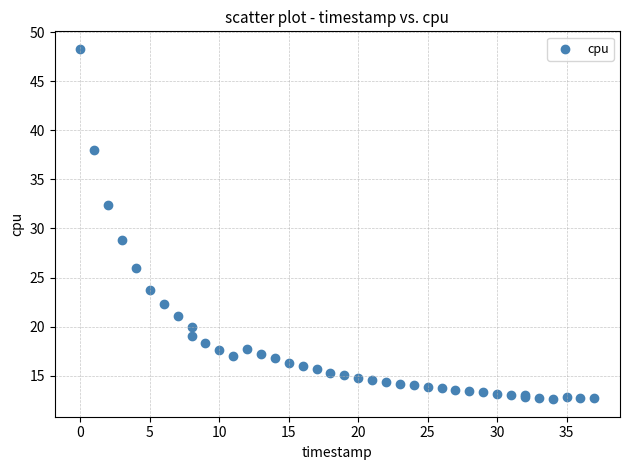

What Y value in the scatter plot is closest to 30?

28.8